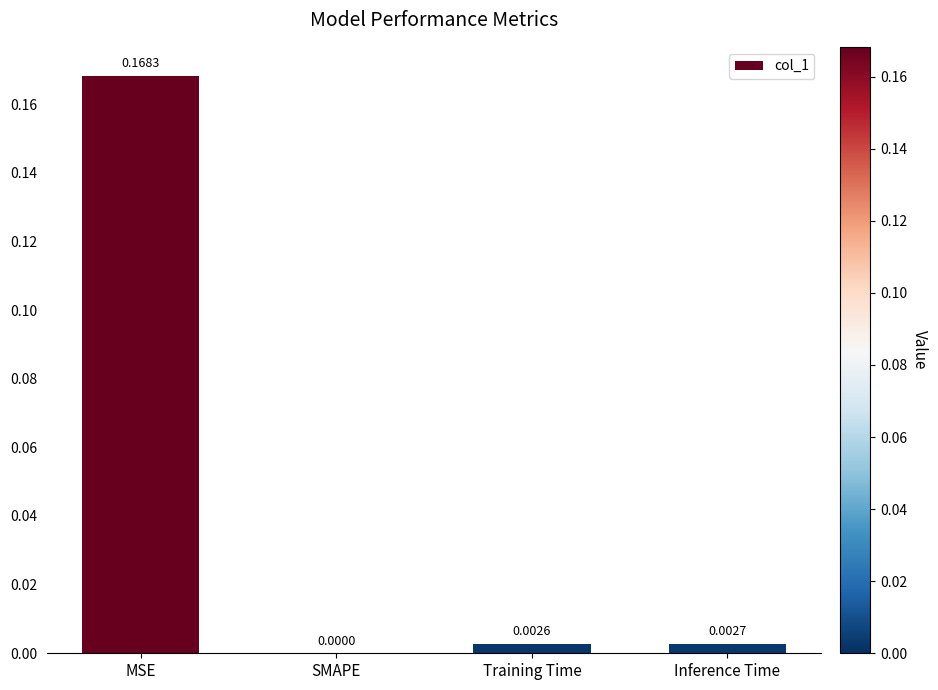

Which category has the highest value across all series?

MSE